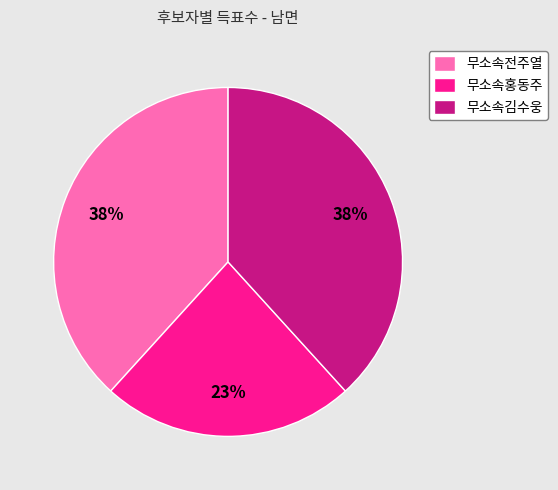

To the nearest percent, what is the combined percentage of 무소속전주열 and 무소속홍동주?

62%